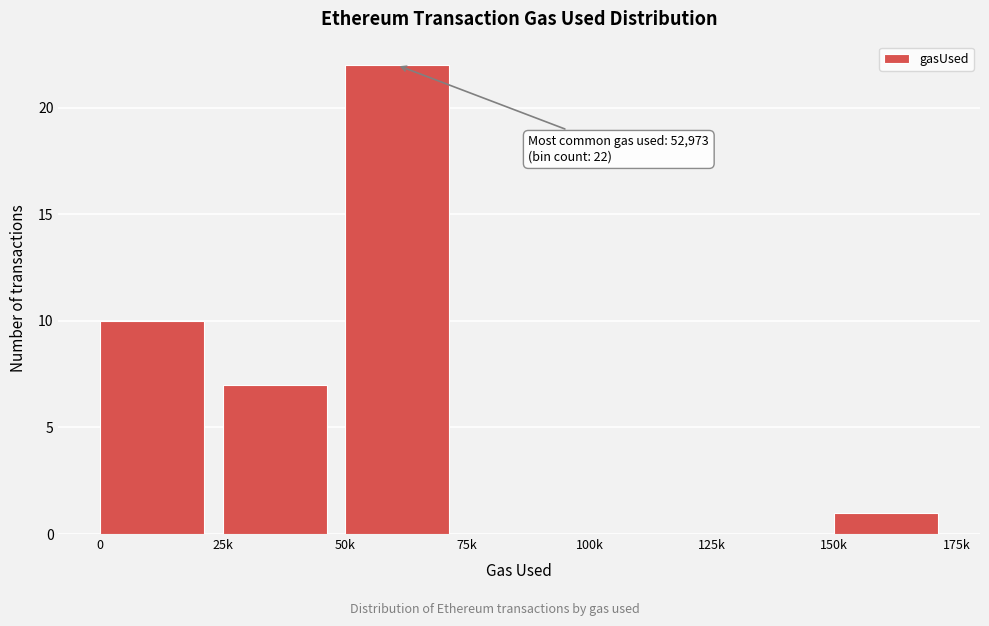

Reading left to right, transcribe all the data shown in this chart.

0=10	25k=7	50k=22	75k=0	100k=0	125k=0	150k=1